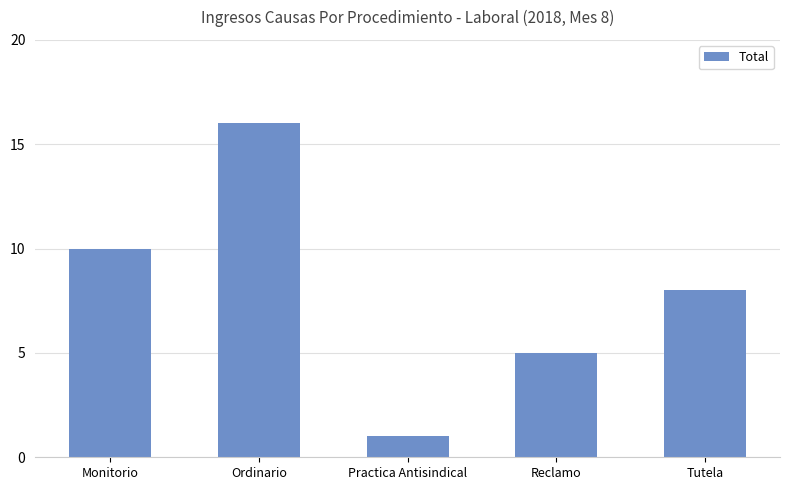

List the labels in order of value, smallest first.

Practica Antisindical, Reclamo, Tutela, Monitorio, Ordinario